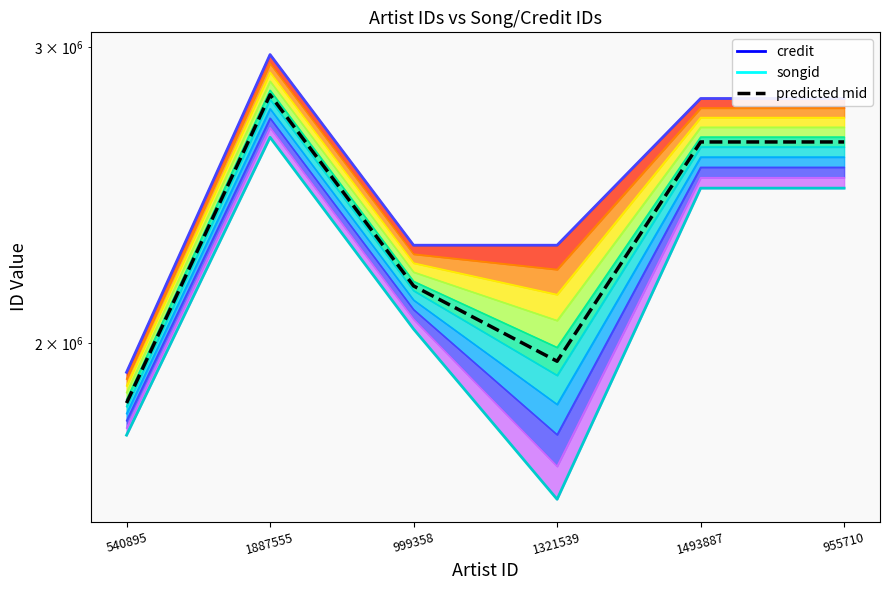

True or false: songid and credit intersect in this chart.

False